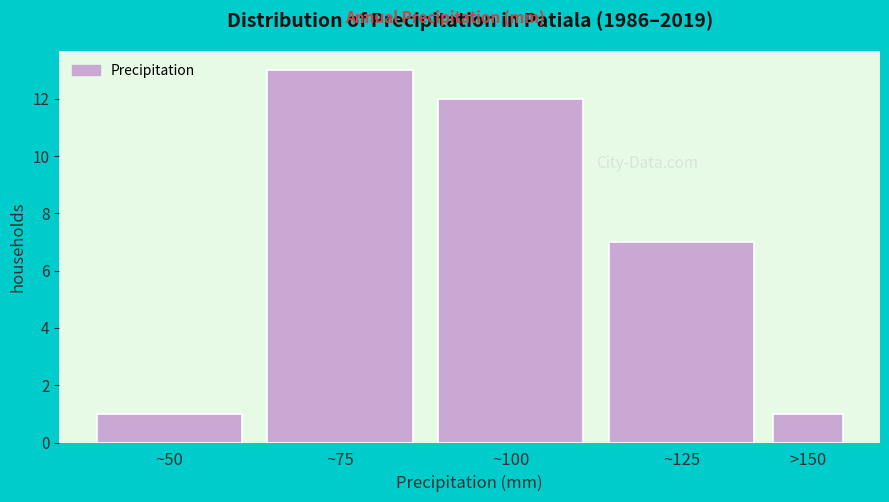

Reading right to left, what are all the values shown in this chart?

>150=1	~125=7	~100=12	~75=13	~50=1